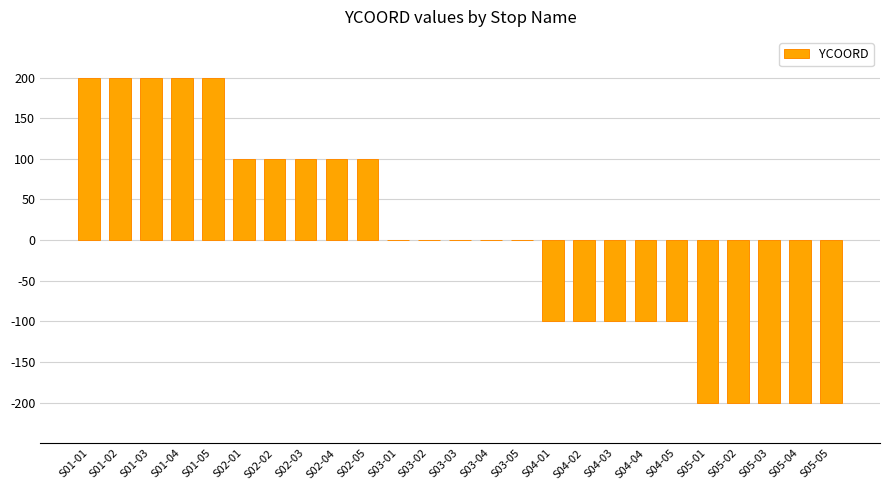

Which has a higher value, S05-01 or S01-02?

S01-02